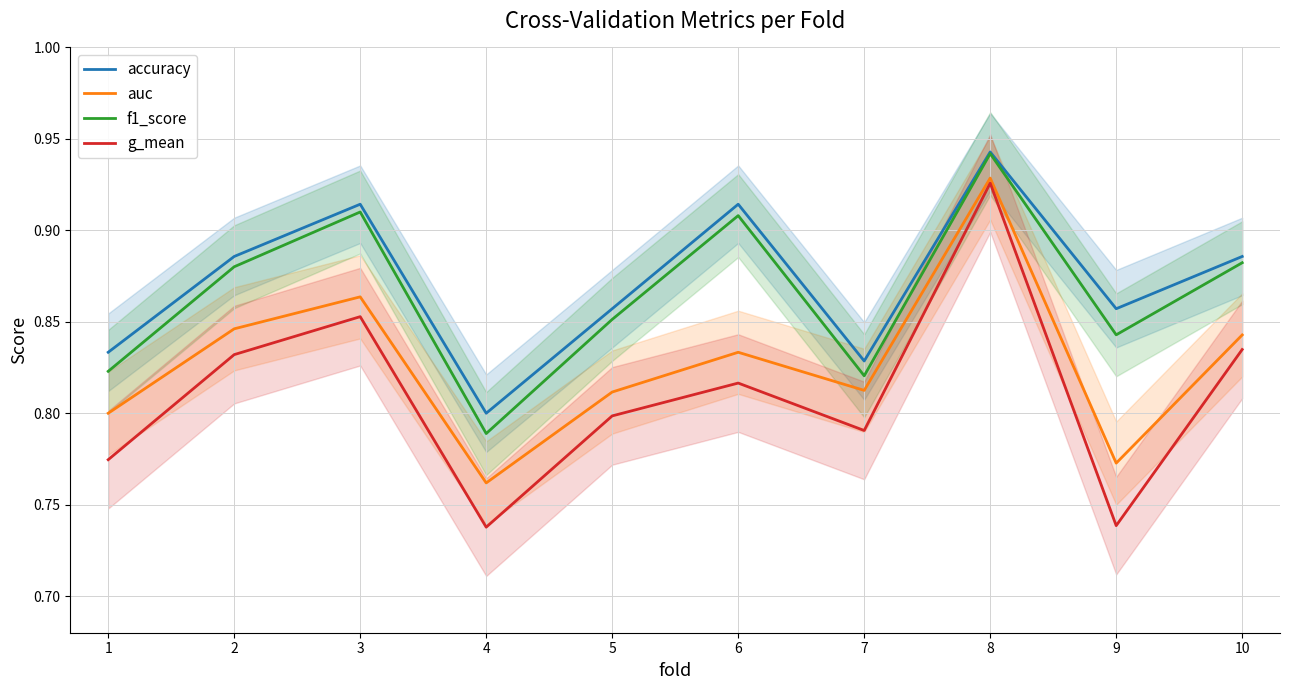

Reading left to right, transcribe all the data shown in this chart.

accuracy: 1=0.8	2=0.9	3=0.9	4=0.8	5=0.9	6=0.9	7=0.8	8=0.9	9=0.9	10=0.9
auc: 1=0.8	2=0.8	3=0.9	4=0.8	5=0.8	6=0.8	7=0.8	8=0.9	9=0.8	10=0.8
f1_score: 1=0.8	2=0.9	3=0.9	4=0.8	5=0.9	6=0.9	7=0.8	8=0.9	9=0.8	10=0.9
g_mean: 1=0.8	2=0.8	3=0.9	4=0.7	5=0.8	6=0.8	7=0.8	8=0.9	9=0.7	10=0.8